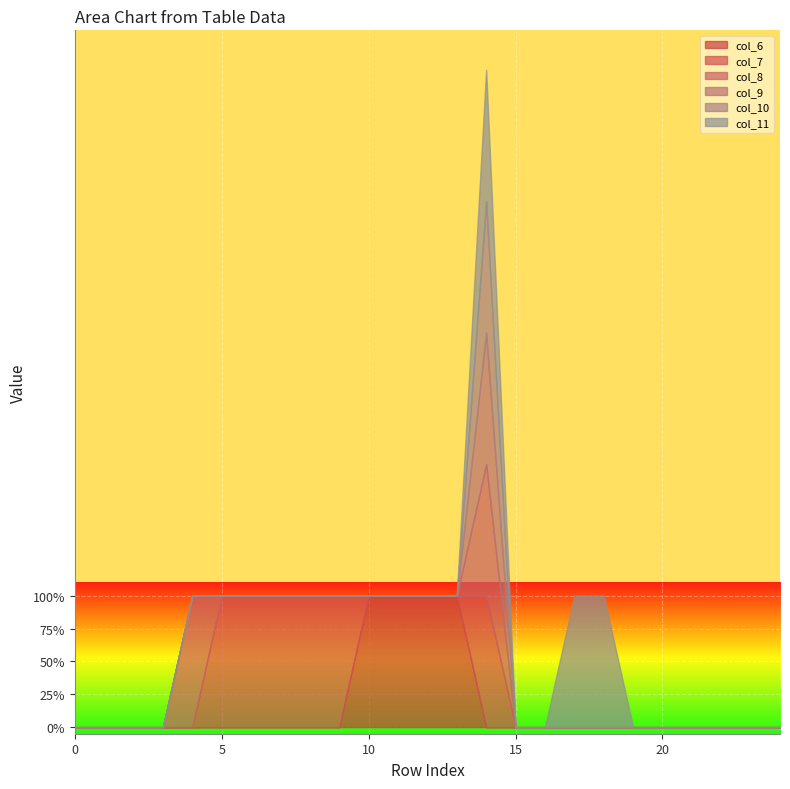

How many lines are shown in the chart?

6